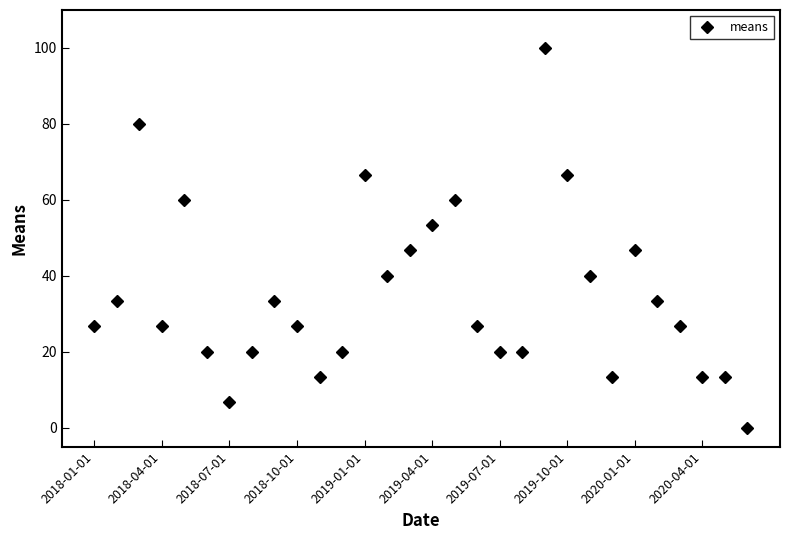

What is the value of the 28th point from the left?

13.3